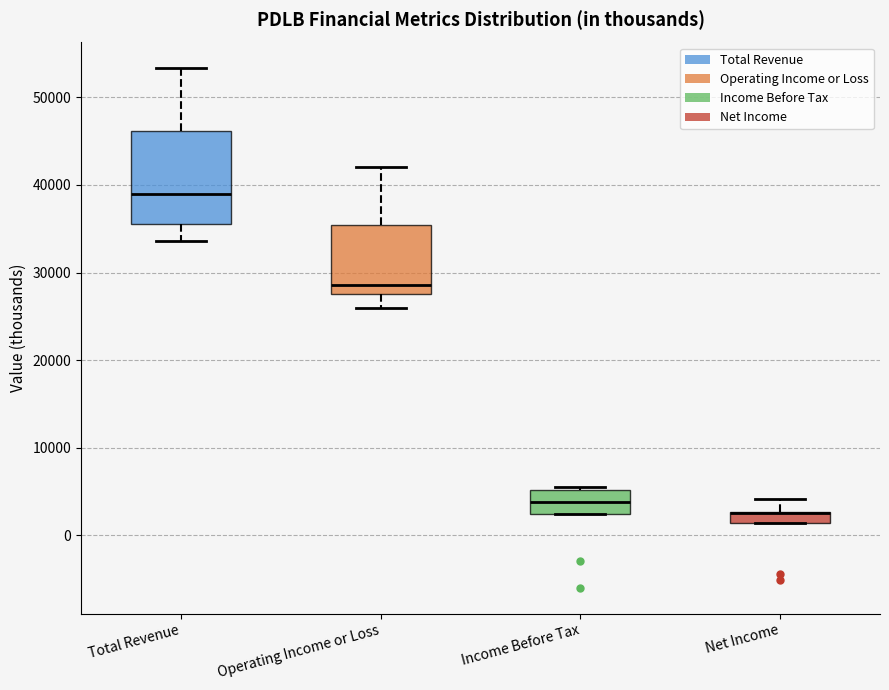

Where does the upper whisker of the box for Net Income end on the y-axis? The values are not printed on the chart, so give them approximately, as read against the axis.

4000